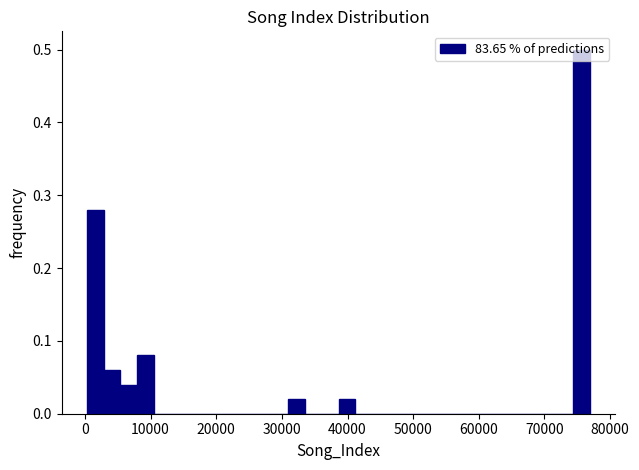

Read against the x-axis, roughly where is the centre of the tallest bar?

76000